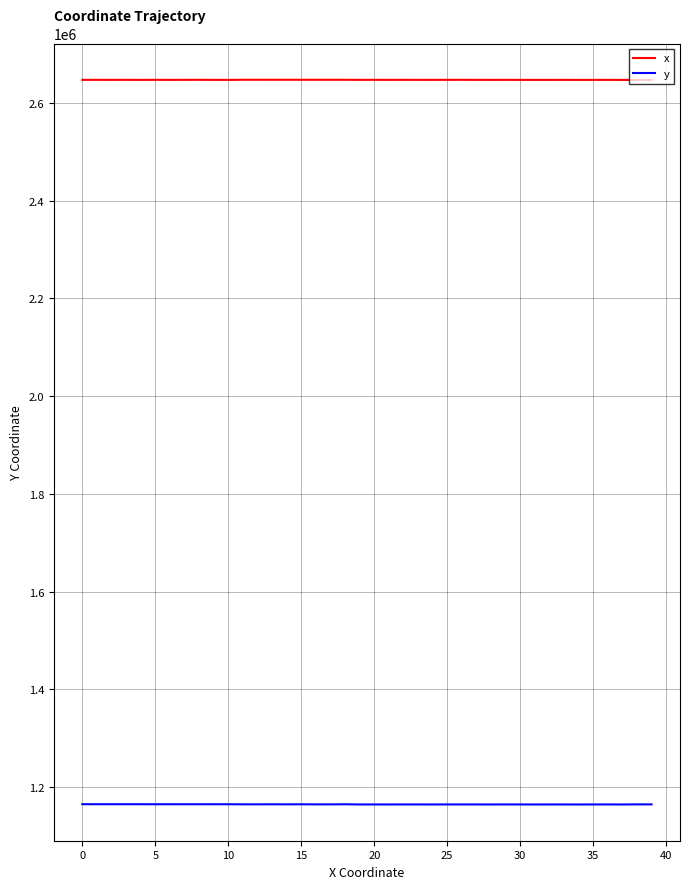

Which series has the largest total across all categories?

x